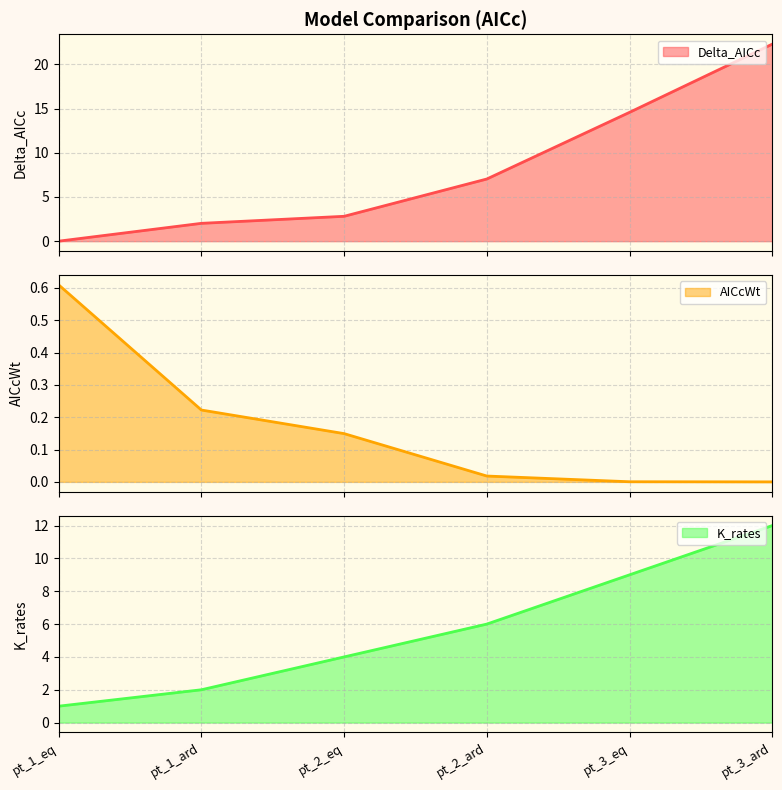

What is the sum of the K_rates values at pt_2_ard and pt_3_ard?

18